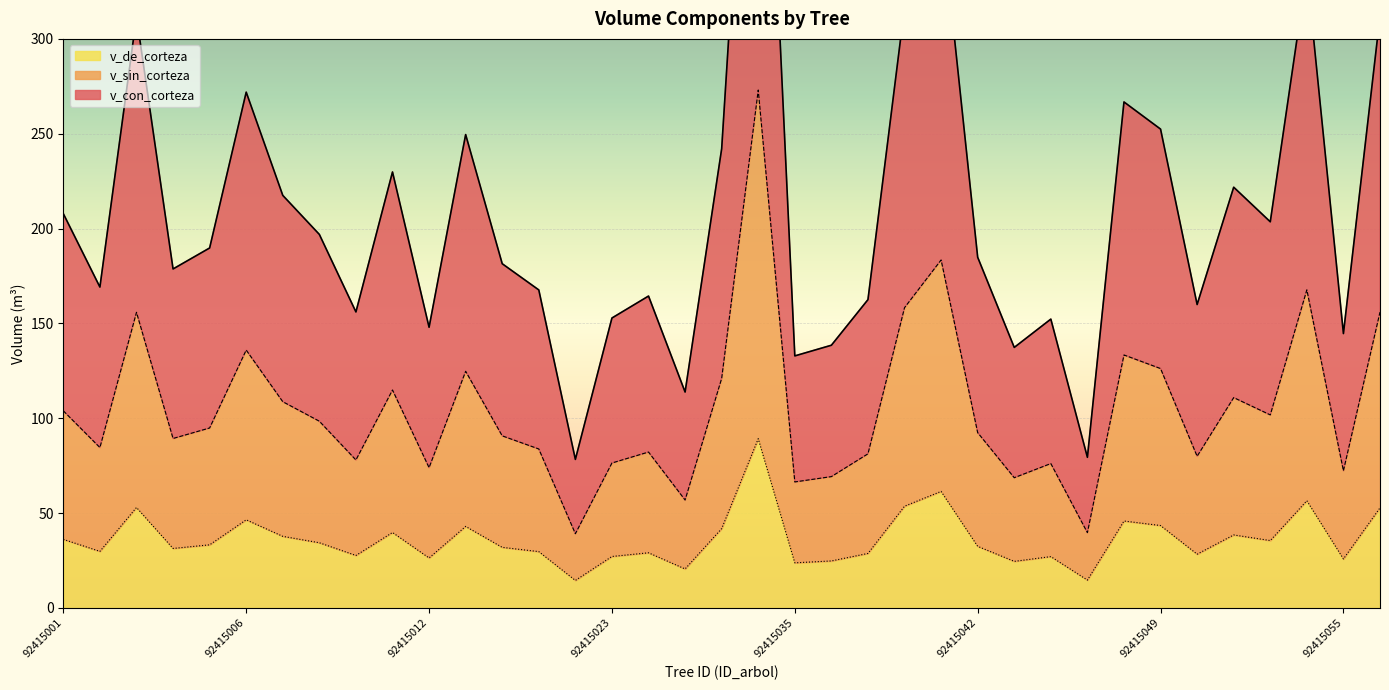

Which series has the widest spread of values?

v_con_corteza